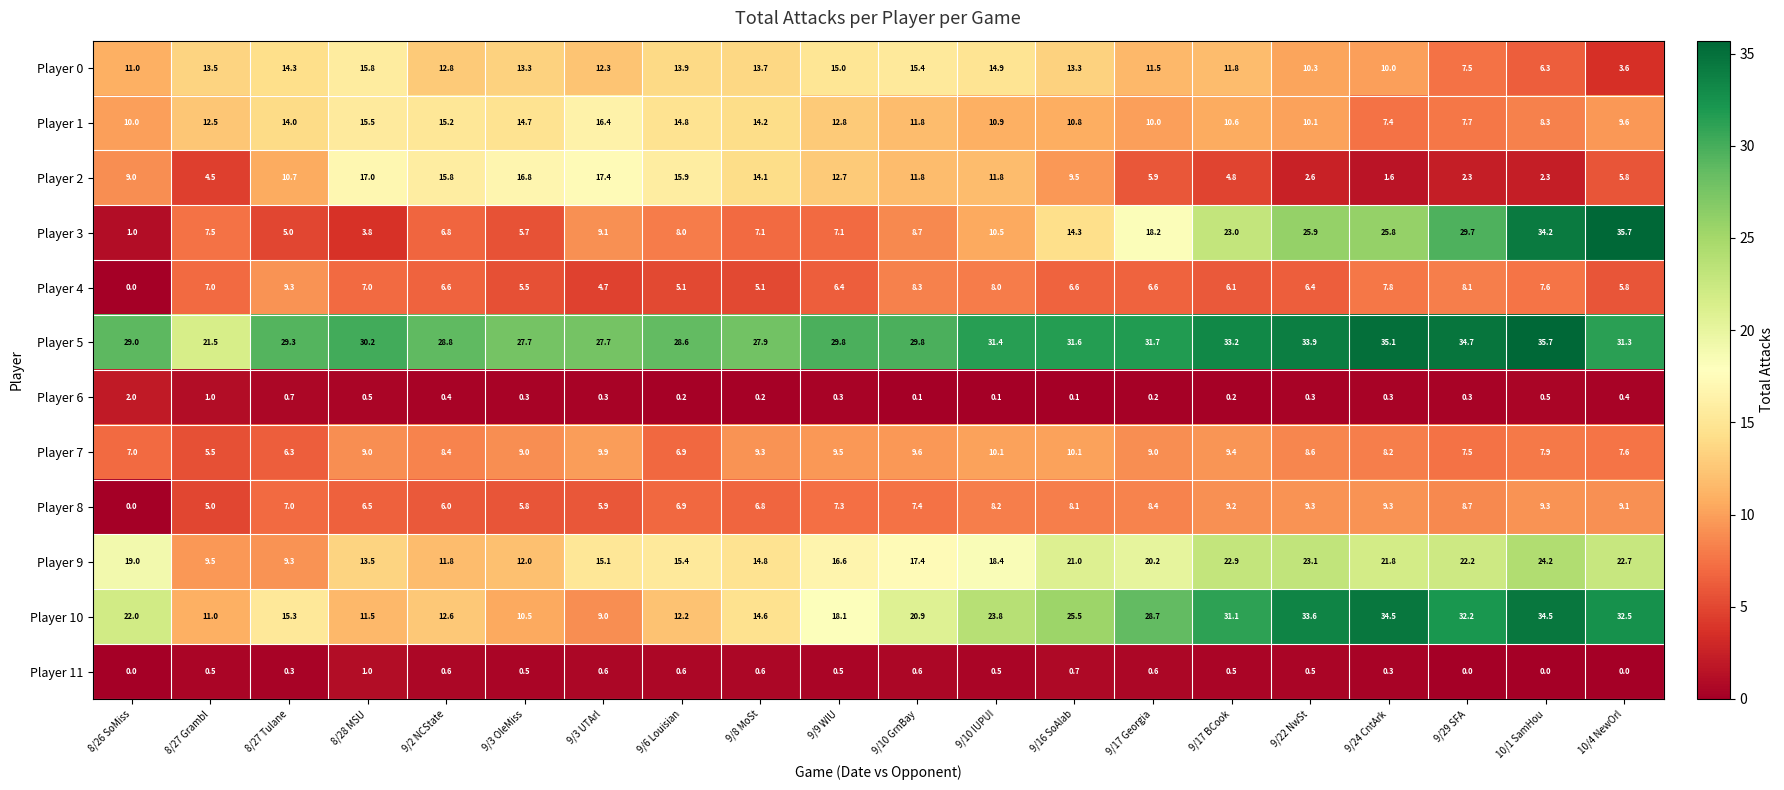

Is it true that Player 1 equals 7.7 at 9/29 SFA?

True